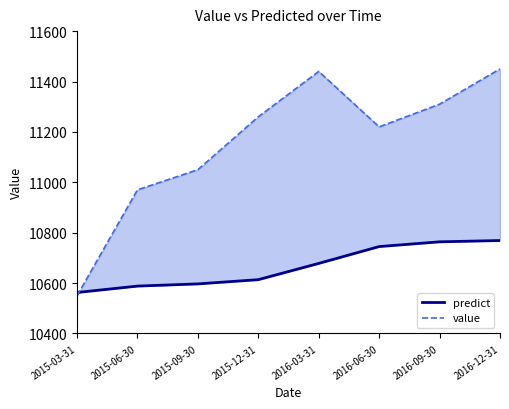

Does the chart have visible grid lines?

No